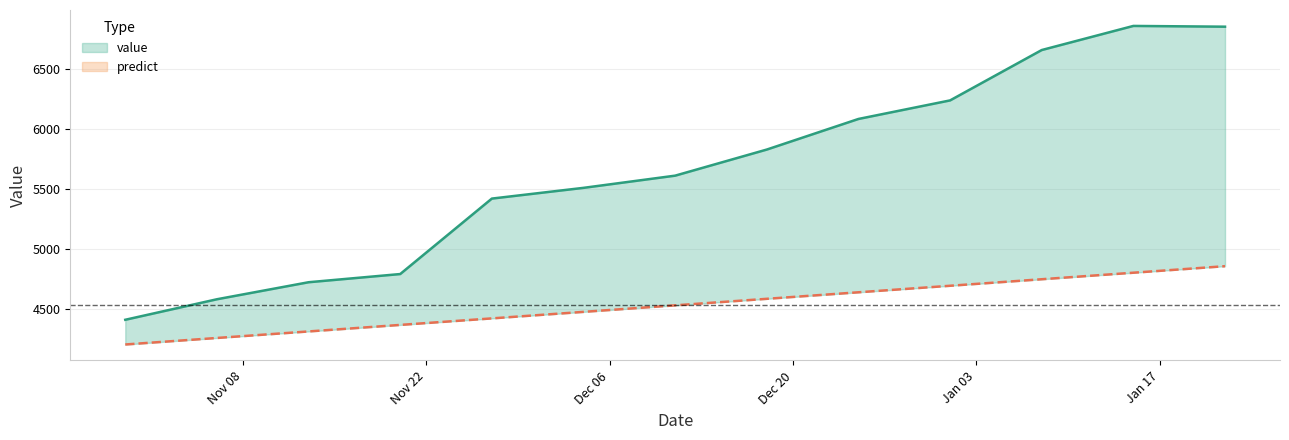

What is the difference between the maximum and second lowest values in the predict series?

598.5